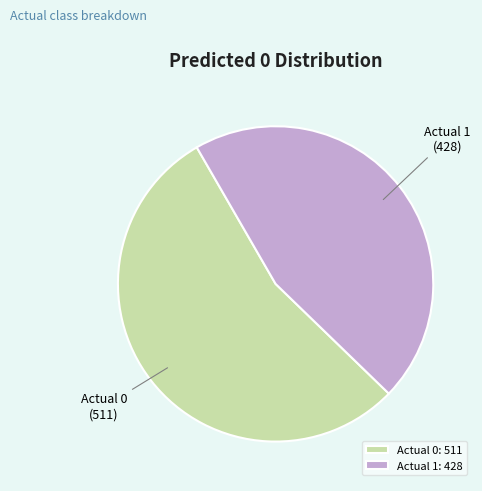

Is it true that Actual 1 is 46% of the pie?

True